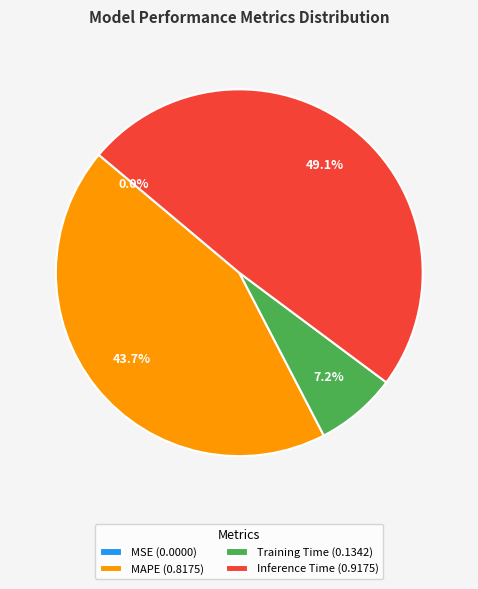

What is the largest slice in the pie chart?

Inference Time